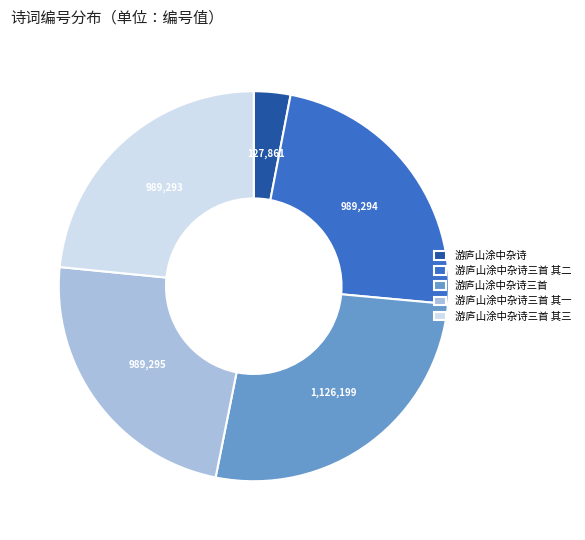

Do 游庐山涂中杂诗三首 其二 and 游庐山涂中杂诗三首 其三 together represent more than half of the pie?

No